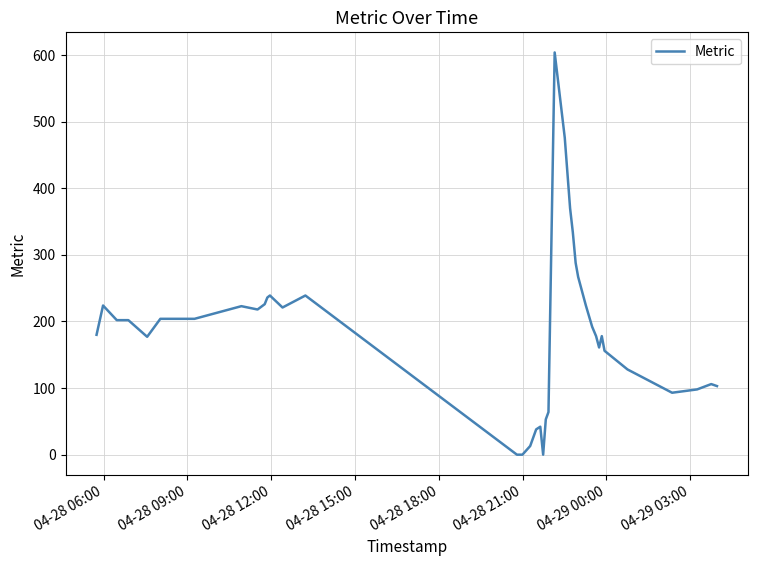

How many lines are shown in the chart?

1